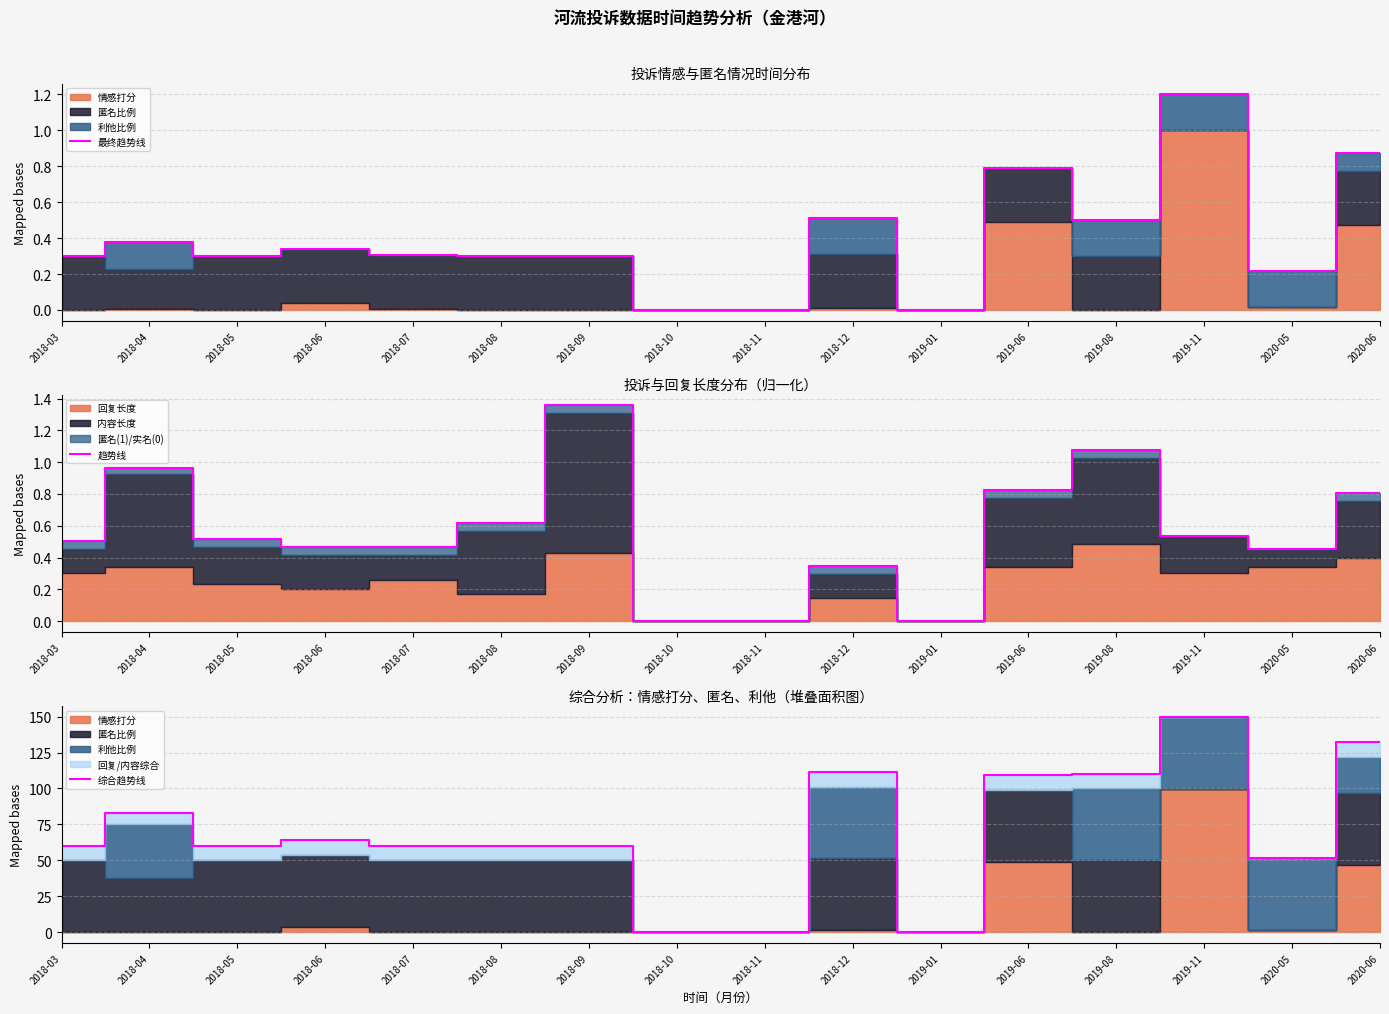

What is the highest value of the 综合趋势线 series?

150.0